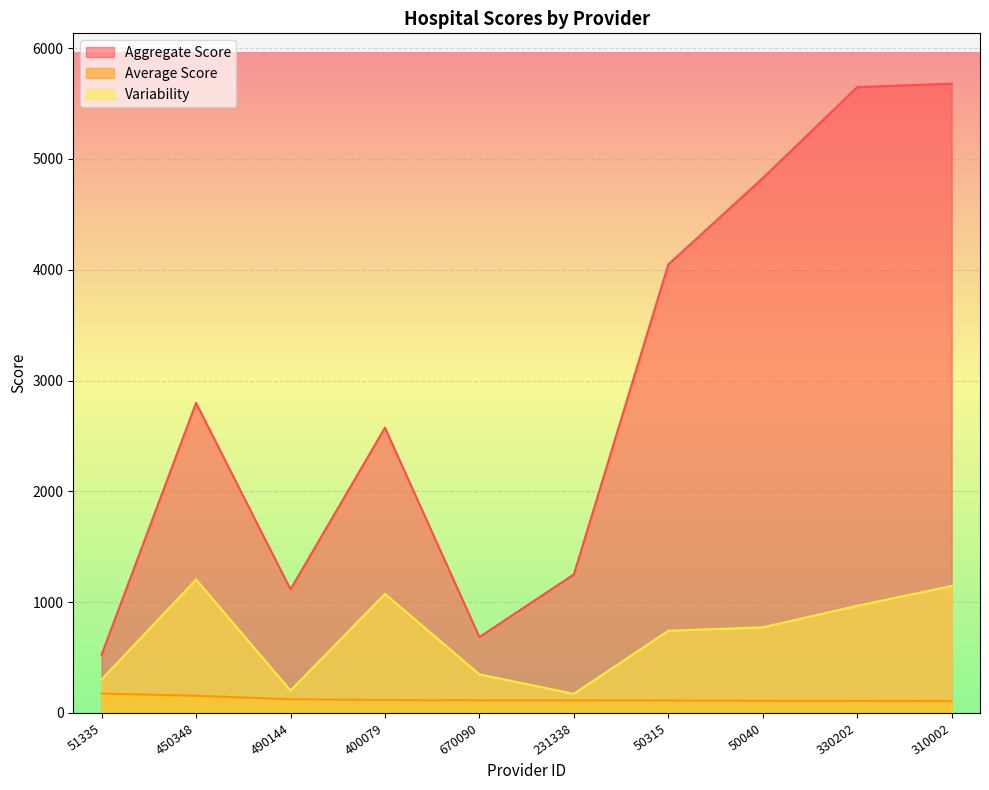

What value does the Aggregate Score series have at 50315?

4047.8